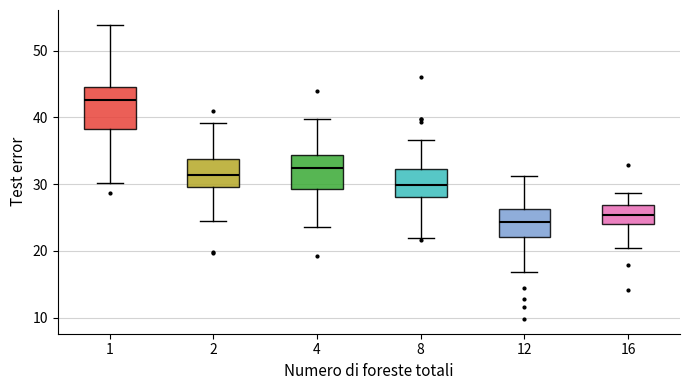

Reading left to right, read every box against the y-axis: the position of its median line, the range the box covers, and the ends of its whiskers. The values are not printed on the chart, so give them approximately, as read against the axis.

1: median 43, box 38 to 45, whiskers 30 to 54
2: median 31, box 30 to 34, whiskers 25 to 39
4: median 33, box 29 to 34, whiskers 24 to 40
8: median 30, box 28 to 32, whiskers 22 to 37
12: median 24, box 22 to 26, whiskers 17 to 31
16: median 25, box 24 to 27, whiskers 21 to 29